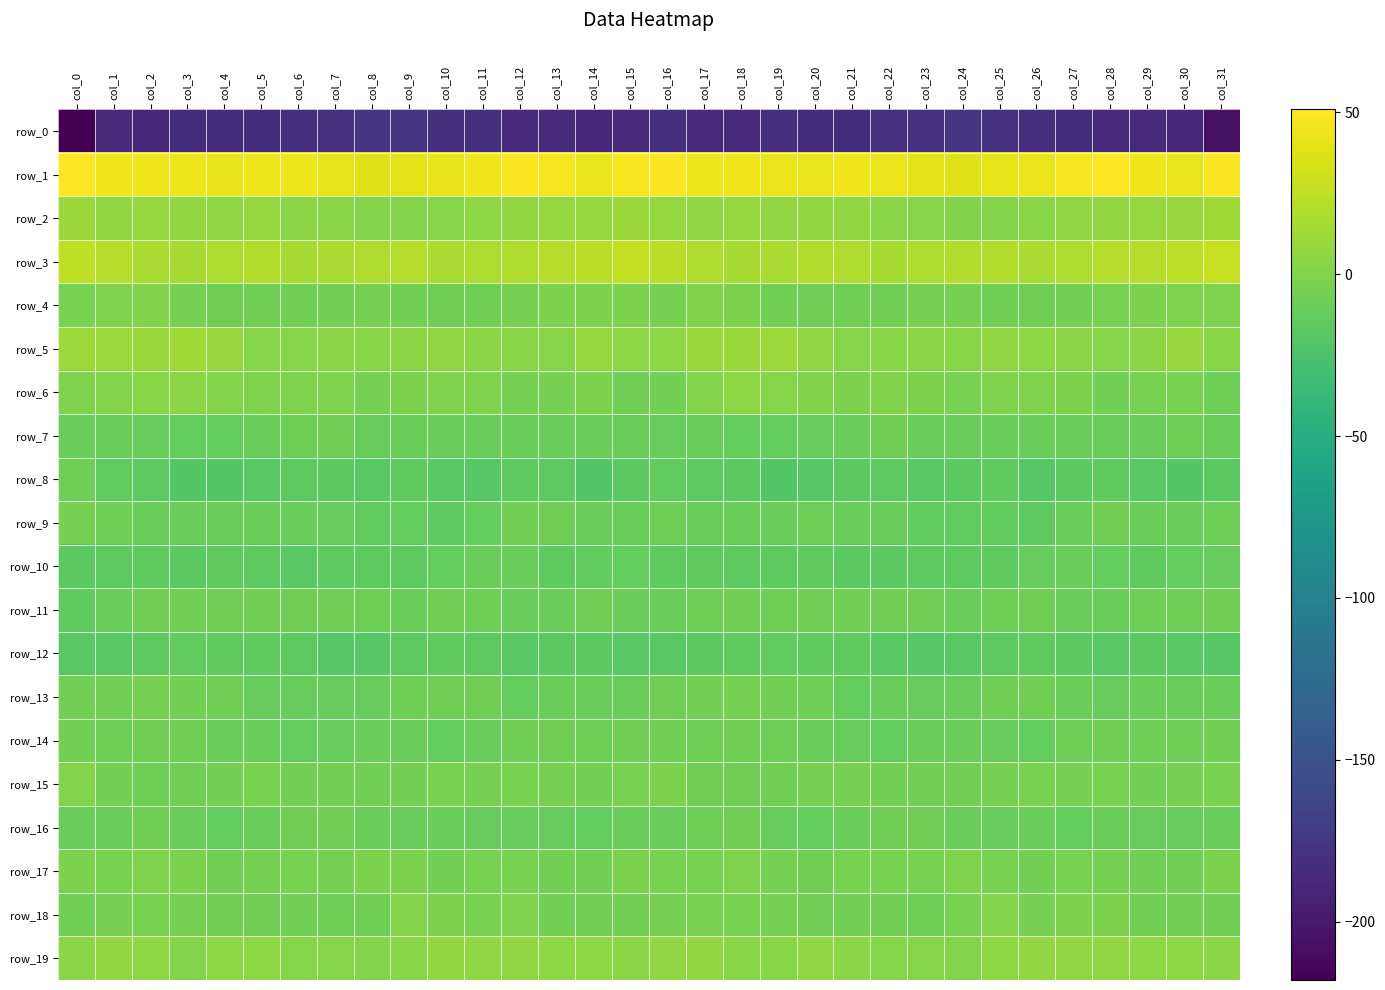

Reading left to right, what are all the values shown in this chart?

row_0: col_0=-218.1	col_1=-185.6	col_2=-187.7	col_3=-183.0	col_4=-182.8	col_5=-183.4	col_6=-181.2	col_7=-179.7	col_8=-177.3	col_9=-177.4	col_10=-180.6	col_11=-182.2	col_12=-185.4	col_13=-185.3	col_14=-187.2	col_15=-185.1	col_16=-181.1	col_17=-186.1	col_18=-186.4	col_19=-182.2	col_20=-183.3	col_21=-183.1	col_22=-180.1	col_23=-179.0	col_24=-176.5	col_25=-178.5	col_26=-181.6	col_27=-183.3	col_28=-185.8	col_29=-185.4	col_30=-188.4	col_31=-206.3
row_1: col_0=50.9	col_1=45.0	col_2=45.4	col_3=44.4	col_4=42.2	col_5=44.6	col_6=44.3	col_7=41.0	col_8=38.5	col_9=40.4	col_10=42.0	col_11=45.3	col_12=49.5	col_13=47.7	col_14=42.7	col_15=47.8	col_16=48.8	col_17=44.1	col_18=45.5	col_19=43.2	col_20=42.7	col_21=44.9	col_22=43.4	col_23=39.6	col_24=39.1	col_25=40.9	col_26=43.0	col_27=46.9	col_28=49.9	col_29=45.3	col_30=43.0	col_31=48.9
row_2: col_0=10.4	col_1=7.0	col_2=8.0	col_3=7.5	col_4=6.4	col_5=8.1	col_6=4.1	col_7=2.8	col_8=0.5	col_9=1.2	col_10=2.3	col_11=4.8	col_12=7.3	col_13=8.3	col_14=8.6	col_15=10.5	col_16=8.1	col_17=6.6	col_18=8.5	col_19=6.6	col_20=7.0	col_21=7.0	col_22=3.1	col_23=2.2	col_24=0.4	col_25=1.3	col_26=3.6	col_27=5.9	col_28=7.8	col_29=8.0	col_30=9.3	col_31=13.0
row_3: col_0=25.0	col_1=21.0	col_2=16.8	col_3=16.0	col_4=18.3	col_5=20.0	col_6=16.0	col_7=16.8	col_8=18.7	col_9=21.2	col_10=16.7	col_11=17.7	col_12=18.9	col_13=21.5	col_14=22.6	col_15=25.9	col_16=23.4	col_17=19.2	col_18=15.9	col_19=16.7	col_20=19.5	col_21=18.4	col_22=15.8	col_23=17.5	col_24=20.0	col_25=19.4	col_26=17.2	col_27=17.6	col_28=20.7	col_29=20.9	col_30=24.5	col_31=27.4
row_4: col_0=-3.3	col_1=-0.9	col_2=0.1	col_3=-4.0	col_4=-7.2	col_5=-7.5	col_6=-6.8	col_7=-5.3	col_8=-4.1	col_9=-5.3	col_10=-7.6	col_11=-6.3	col_12=-3.8	col_13=-2.3	col_14=-1.8	col_15=-2.1	col_16=-3.9	col_17=0.1	col_18=-1.6	col_19=-5.4	col_20=-7.8	col_21=-7.1	col_22=-6.3	col_23=-4.6	col_24=-4.6	col_25=-6.1	col_26=-7.4	col_27=-5.6	col_28=-2.8	col_29=-2.4	col_30=-1.1	col_31=-0.8
row_5: col_0=11.3	col_1=11.2	col_2=10.6	col_3=12.1	col_4=9.0	col_5=2.6	col_6=2.2	col_7=4.2	col_8=3.5	col_9=4.6	col_10=6.0	col_11=4.0	col_12=3.0	col_13=2.2	col_14=8.8	col_15=5.3	col_16=5.3	col_17=10.5	col_18=11.0	col_19=11.8	col_20=6.1	col_21=1.8	col_22=3.1	col_23=4.1	col_24=3.5	col_25=5.9	col_26=5.0	col_27=3.7	col_28=2.1	col_29=4.5	col_30=9.1	col_31=3.6
row_6: col_0=-0.7	col_1=0.7	col_2=3.2	col_3=3.8	col_4=0.8	col_5=-1.4	col_6=-0.8	col_7=-1.0	col_8=-4.0	col_9=-1.7	col_10=-0.6	col_11=-1.5	col_12=-4.3	col_13=-4.6	col_14=-2.4	col_15=-7.8	col_16=-5.2	col_17=0.5	col_18=4.8	col_19=2.2	col_20=0.2	col_21=-1.9	col_22=-0.4	col_23=-2.3	col_24=-3.2	col_25=-1.2	col_26=-0.7	col_27=-2.5	col_28=-5.1	col_29=-3.5	col_30=-3.3	col_31=-8.2
row_7: col_0=-10.7	col_1=-9.9	col_2=-11.9	col_3=-13.0	col_4=-12.5	col_5=-10.6	col_6=-8.4	col_7=-7.7	col_8=-11.3	col_9=-9.8	col_10=-9.4	col_11=-9.4	col_12=-9.5	col_13=-10.8	col_14=-9.4	col_15=-10.3	col_16=-11.7	col_17=-10.8	col_18=-12.3	col_19=-13.0	col_20=-11.8	col_21=-9.8	col_22=-7.8	col_23=-9.1	col_24=-11.0	col_25=-9.5	col_26=-9.3	col_27=-9.2	col_28=-10.0	col_29=-10.7	col_30=-8.6	col_31=-9.3
row_8: col_0=-8.5	col_1=-13.6	col_2=-15.8	col_3=-19.5	col_4=-19.8	col_5=-18.0	col_6=-16.0	col_7=-17.1	col_8=-18.3	col_9=-14.6	col_10=-18.0	col_11=-18.5	col_12=-15.7	col_13=-15.6	col_14=-20.7	col_15=-17.3	col_16=-14.2	col_17=-15.4	col_18=-16.5	col_19=-20.7	col_20=-18.9	col_21=-16.9	col_22=-16.1	col_23=-18.1	col_24=-17.1	col_25=-14.6	col_26=-19.4	col_27=-17.2	col_28=-15.0	col_29=-17.8	col_30=-20.3	col_31=-17.0
row_9: col_0=-4.7	col_1=-8.2	col_2=-9.2	col_3=-10.7	col_4=-9.2	col_5=-10.0	col_6=-10.8	col_7=-11.5	col_8=-14.1	col_9=-13.0	col_10=-15.8	col_11=-12.4	col_12=-6.3	col_13=-7.6	col_14=-10.8	col_15=-9.4	col_16=-8.1	col_17=-9.3	col_18=-9.6	col_19=-10.6	col_20=-8.7	col_21=-11.0	col_22=-10.2	col_23=-13.4	col_24=-13.5	col_25=-13.9	col_26=-15.7	col_27=-9.6	col_28=-5.8	col_29=-9.3	col_30=-10.7	col_31=-8.9
row_10: col_0=-16.7	col_1=-15.6	col_2=-14.4	col_3=-16.6	col_4=-15.2	col_5=-15.9	col_6=-17.6	col_7=-15.5	col_8=-16.3	col_9=-15.4	col_10=-13.1	col_11=-10.0	col_12=-10.2	col_13=-15.1	col_14=-13.3	col_15=-12.8	col_16=-14.9	col_17=-14.6	col_18=-15.4	col_19=-16.3	col_20=-14.8	col_21=-17.3	col_22=-16.8	col_23=-15.5	col_24=-16.3	col_25=-14.8	col_26=-11.8	col_27=-9.4	col_28=-12.1	col_29=-14.9	col_30=-12.6	col_31=-11.1
row_11: col_0=-14.9	col_1=-10.3	col_2=-6.5	col_3=-7.8	col_4=-7.7	col_5=-6.2	col_6=-6.9	col_7=-7.9	col_8=-8.5	col_9=-9.5	col_10=-7.3	col_11=-8.4	col_12=-10.3	col_13=-9.5	col_14=-7.9	col_15=-9.6	col_16=-10.6	col_17=-8.1	col_18=-6.5	col_19=-8.3	col_20=-7.2	col_21=-6.0	col_22=-7.8	col_23=-7.4	col_24=-9.3	col_25=-8.9	col_26=-6.9	col_27=-9.4	col_28=-10.4	col_29=-8.7	col_30=-8.0	col_31=-7.8
row_12: col_0=-17.8	col_1=-17.9	col_2=-15.7	col_3=-14.1	col_4=-14.4	col_5=-15.2	col_6=-15.9	col_7=-19.4	col_8=-18.6	col_9=-15.9	col_10=-14.8	col_11=-15.6	col_12=-17.9	col_13=-16.9	col_14=-17.2	col_15=-18.4	col_16=-18.3	col_17=-17.2	col_18=-14.6	col_19=-14.2	col_20=-15.0	col_21=-14.8	col_22=-17.6	col_23=-19.1	col_24=-17.5	col_25=-15.6	col_26=-14.4	col_27=-16.7	col_28=-17.8	col_29=-16.8	col_30=-17.6	col_31=-19.2
row_13: col_0=-5.9	col_1=-6.2	col_2=-4.2	col_3=-5.1	col_4=-7.1	col_5=-11.7	col_6=-11.2	col_7=-11.5	col_8=-11.9	col_9=-8.2	col_10=-7.0	col_11=-7.2	col_12=-12.3	col_13=-9.6	col_14=-9.1	col_15=-9.0	col_16=-7.5	col_17=-5.4	col_18=-4.2	col_19=-5.9	col_20=-8.5	col_21=-12.3	col_22=-10.9	col_23=-11.8	col_24=-10.6	col_25=-7.7	col_26=-6.6	col_27=-9.2	col_28=-11.8	col_29=-9.1	col_30=-9.4	col_31=-9.2
row_14: col_0=-5.6	col_1=-8.7	col_2=-7.6	col_3=-7.7	col_4=-9.3	col_5=-10.1	col_6=-12.9	col_7=-11.1	col_8=-9.2	col_9=-10.4	col_10=-12.9	col_11=-10.0	col_12=-7.0	col_13=-7.8	col_14=-8.9	col_15=-7.2	col_16=-6.3	col_17=-8.7	col_18=-7.0	col_19=-8.8	col_20=-9.1	col_21=-11.5	col_22=-13.1	col_23=-9.4	col_24=-9.7	col_25=-11.4	col_26=-12.6	col_27=-8.6	col_28=-6.5	col_29=-8.7	col_30=-8.4	col_31=-5.4
row_15: col_0=1.2	col_1=-5.4	col_2=-8.8	col_3=-6.0	col_4=-5.2	col_5=-3.1	col_6=-4.9	col_7=-5.7	col_8=-6.7	col_9=-5.3	col_10=-3.4	col_11=-3.9	col_12=-3.7	col_13=-4.7	col_14=-5.4	col_15=-3.0	col_16=-2.1	col_17=-7.8	col_18=-7.1	col_19=-6.3	col_20=-3.9	col_21=-4.0	col_22=-5.1	col_23=-6.0	col_24=-6.8	col_25=-4.5	col_26=-3.2	col_27=-4.1	col_28=-3.6	col_29=-5.6	col_30=-4.2	col_31=-3.6
row_16: col_0=-10.8	col_1=-9.4	col_2=-7.4	col_3=-10.5	col_4=-12.4	col_5=-10.9	col_6=-7.5	col_7=-7.4	col_8=-9.0	col_9=-11.9	col_10=-10.8	col_11=-12.1	col_12=-11.4	col_13=-11.3	col_14=-12.3	col_15=-10.8	col_16=-10.8	col_17=-8.5	col_18=-7.8	col_19=-11.8	col_20=-12.4	col_21=-9.4	col_22=-7.2	col_23=-7.4	col_24=-10.6	col_25=-11.8	col_26=-10.9	col_27=-12.3	col_28=-10.8	col_29=-12.1	col_30=-11.3	col_31=-10.1
row_17: col_0=-2.1	col_1=-3.7	col_2=-1.0	col_3=-2.6	col_4=-6.1	col_5=-3.8	col_6=-2.8	col_7=-4.0	col_8=-1.8	col_9=-2.1	col_10=-5.5	col_11=-3.3	col_12=-3.6	col_13=-5.1	col_14=-6.8	col_15=-2.5	col_16=-2.8	col_17=-3.1	col_18=-0.6	col_19=-4.5	col_20=-5.9	col_21=-2.7	col_22=-3.5	col_23=-3.5	col_24=-1.1	col_25=-3.7	col_26=-5.3	col_27=-2.7	col_28=-4.4	col_29=-6.1	col_30=-6.0	col_31=-2.6
row_18: col_0=-6.2	col_1=-4.1	col_2=-2.9	col_3=-4.0	col_4=-6.5	col_5=-7.4	col_6=-6.3	col_7=-8.4	col_8=-6.2	col_9=0.7	col_10=-2.6	col_11=-2.8	col_12=-1.0	col_13=-5.3	col_14=-6.0	col_15=-4.8	col_16=-4.6	col_17=-3.0	col_18=-3.6	col_19=-4.4	col_20=-7.8	col_21=-6.6	col_22=-6.8	col_23=-8.7	col_24=-2.9	col_25=0.5	col_26=-4.0	col_27=-1.7	col_28=-2.1	col_29=-6.4	col_30=-5.8	col_31=-6.4
row_19: col_0=3.7	col_1=7.1	col_2=4.8	col_3=1.5	col_4=5.4	col_5=4.9	col_6=2.5	col_7=2.4	col_8=0.7	col_9=3.5	col_10=7.3	col_11=6.4	col_12=6.7	col_13=5.0	col_14=5.3	col_15=4.2	col_16=6.4	col_17=7.3	col_18=2.7	col_19=2.9	col_20=5.8	col_21=3.7	col_22=2.4	col_23=1.9	col_24=1.0	col_25=5.5	col_26=6.9	col_27=6.4	col_28=6.5	col_29=4.7	col_30=4.9	col_31=4.0